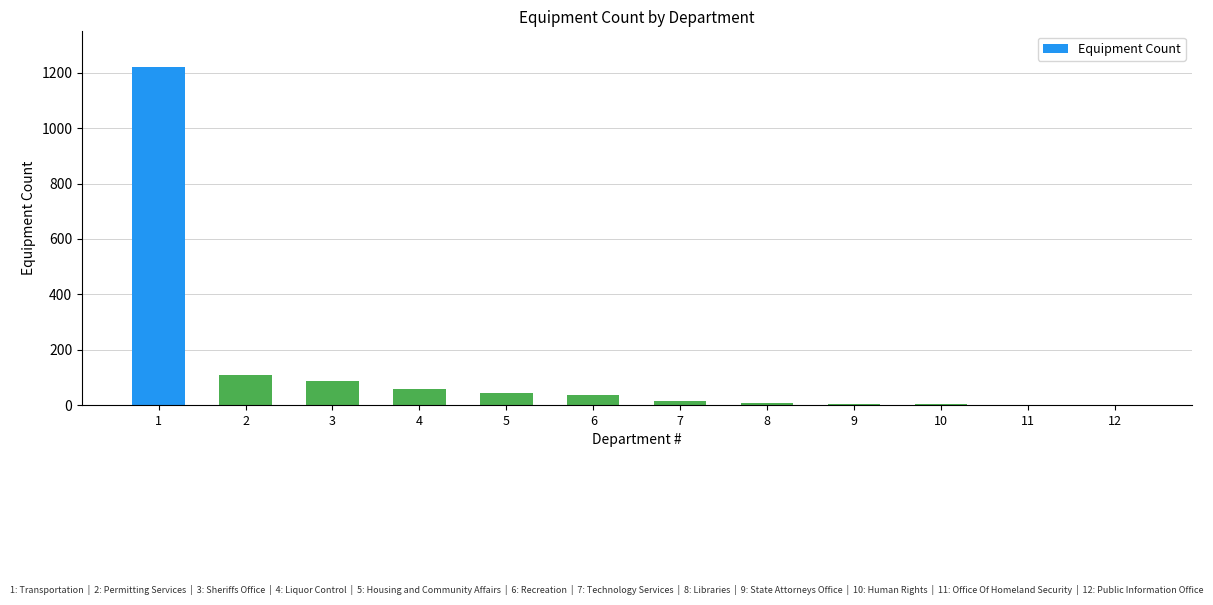

What is the change in value from 4 to 5?

-11